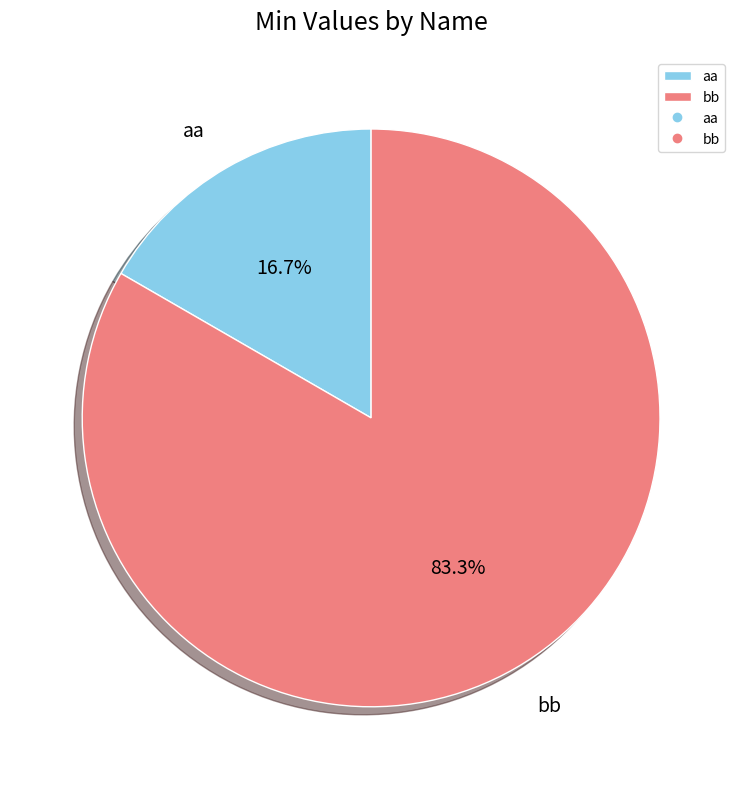

To the nearest percent, what is the average slice percentage?

50%